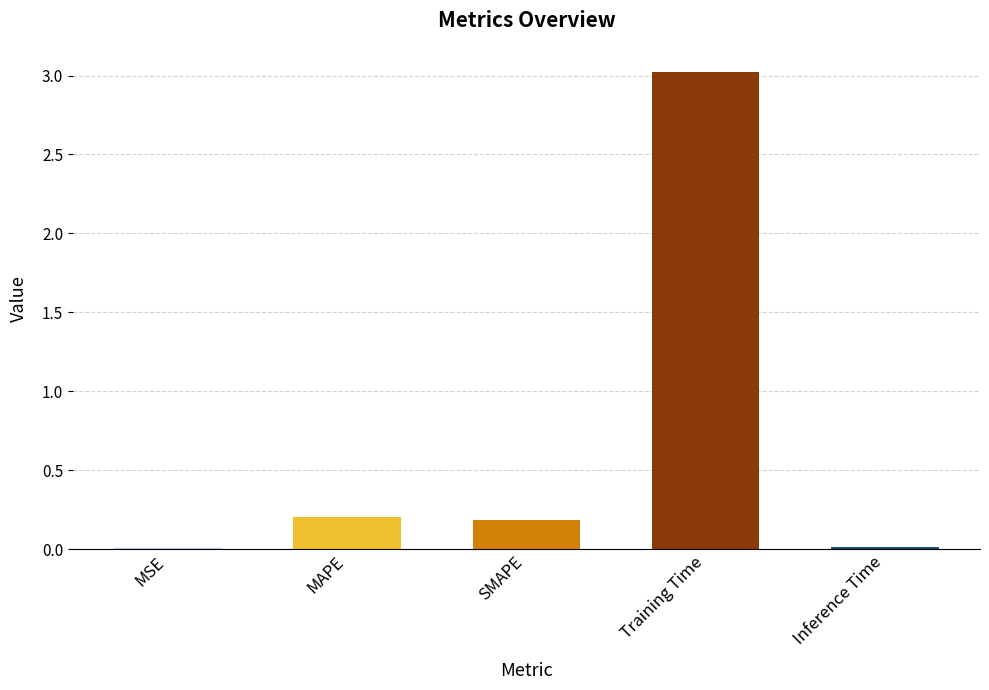

Which category has the highest value across all series?

Training Time